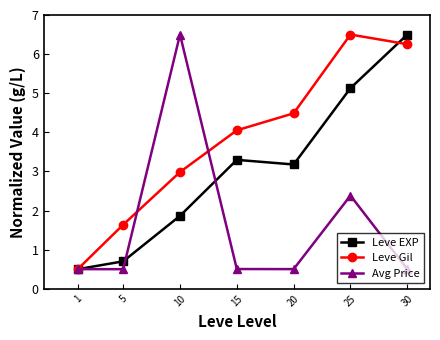

What is the greatest value displayed?

6.5